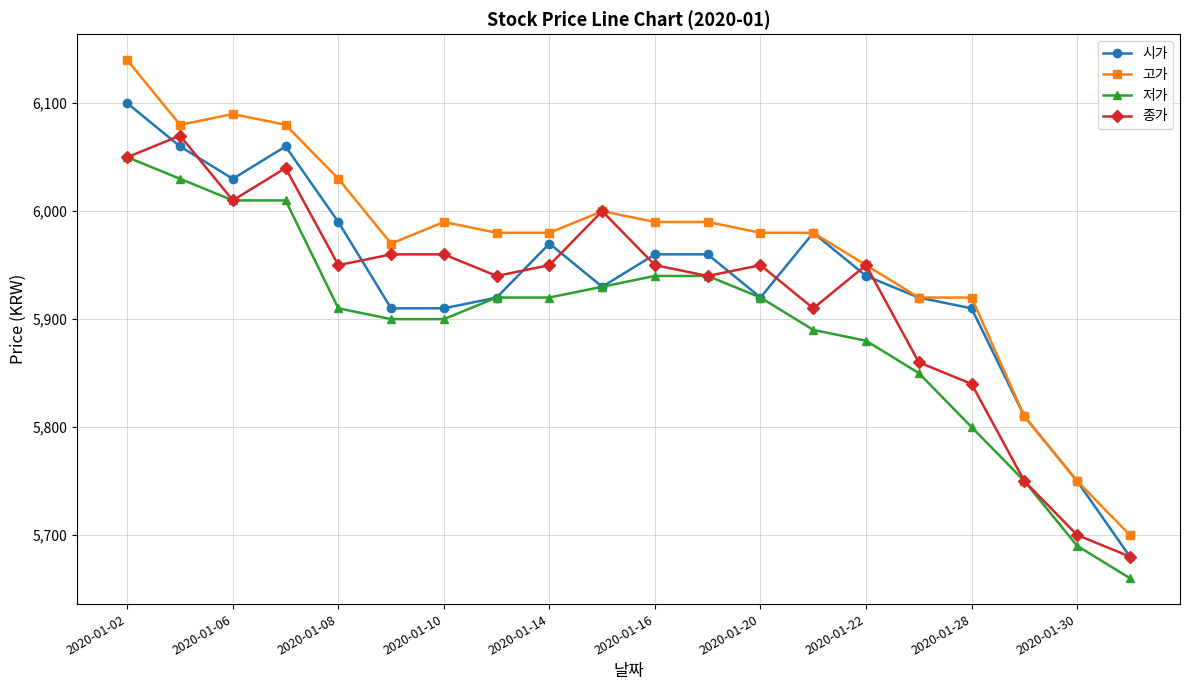

Reading left to right, transcribe all the data shown in this chart.

시가: 6100	6060	6030	6060	5990	5910	5910	5920	5970	5930	5960	5960	5920	5980	5940	5920	5910	5810	5750	5680
고가: 6140	6080	6090	6080	6030	5970	5990	5980	5980	6000	5990	5990	5980	5980	5950	5920	5920	5810	5750	5700
저가: 6050	6030	6010	6010	5910	5900	5900	5920	5920	5930	5940	5940	5920	5890	5880	5850	5800	5750	5690	5660
종가: 6050	6070	6010	6040	5950	5960	5960	5940	5950	6000	5950	5940	5950	5910	5950	5860	5840	5750	5700	5680